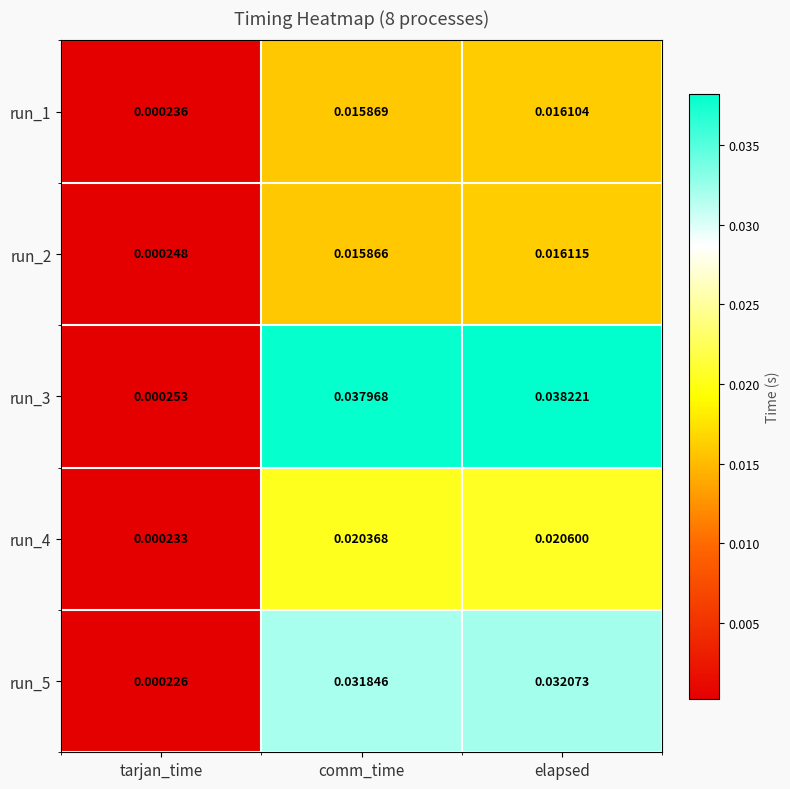

How many categories are shown in the chart?

3